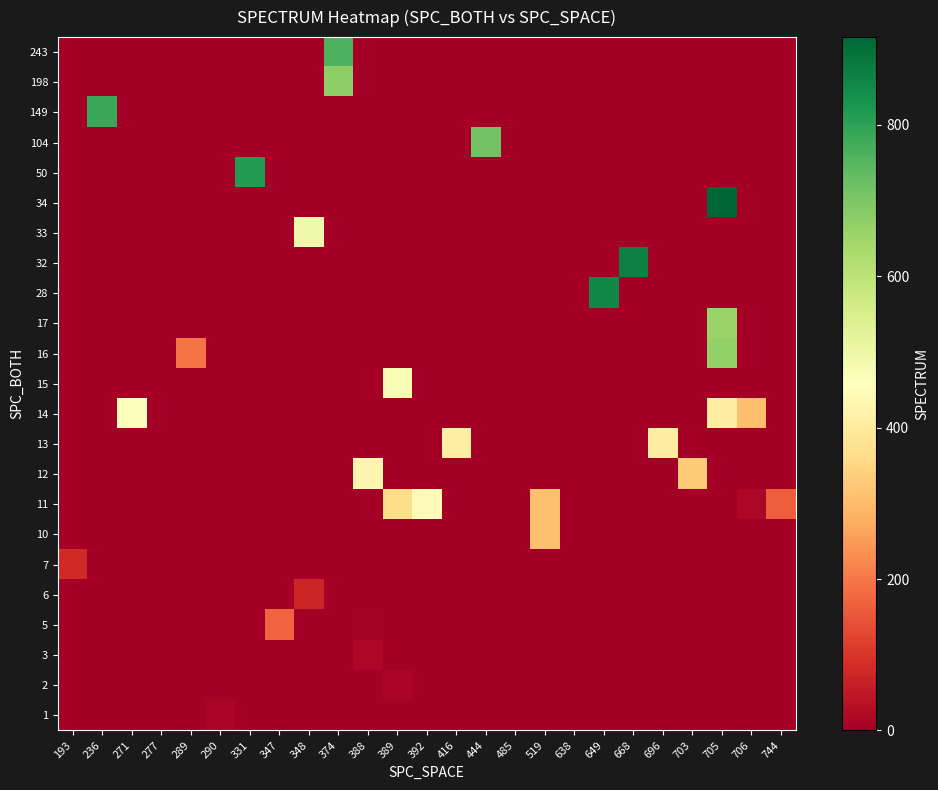

At 668, list the series in order from smallest to largest.

1, 2, 3, 5, 6, 7, 10, 11, 12, 13, 14, 15, 16, 17, 28, 33, 34, 50, 104, 149, 198, 243, 32